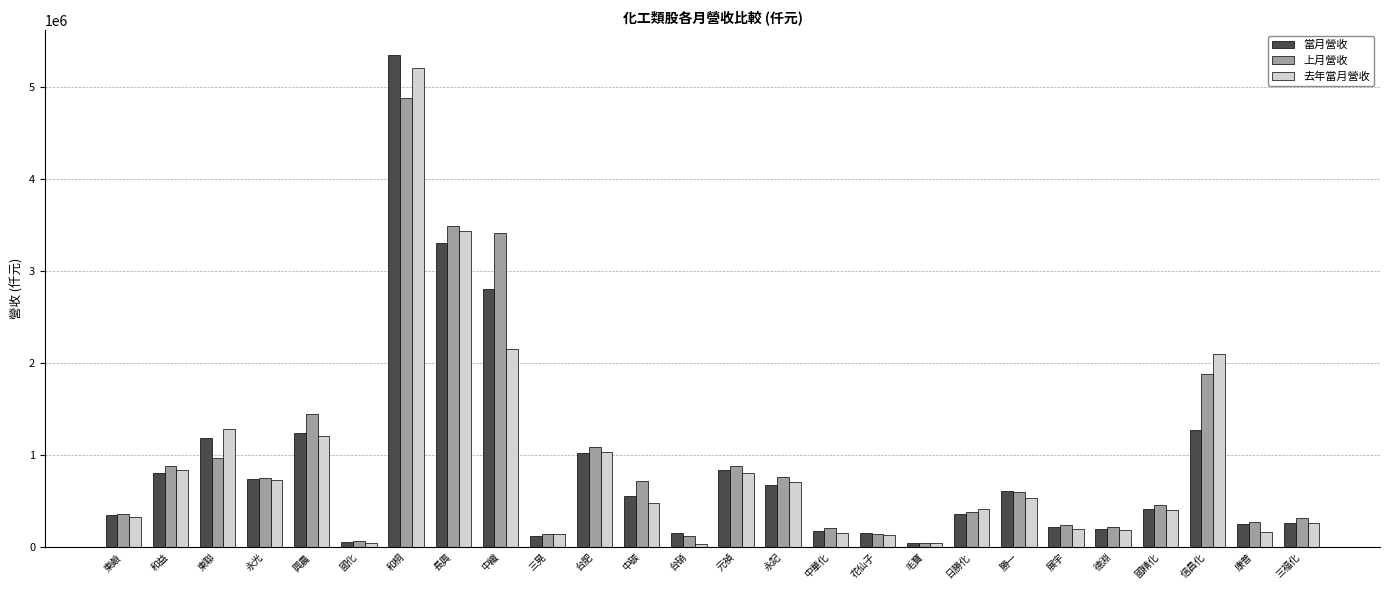

What is the difference between the second highest and minimum values in the 當月營收 series?

3260343